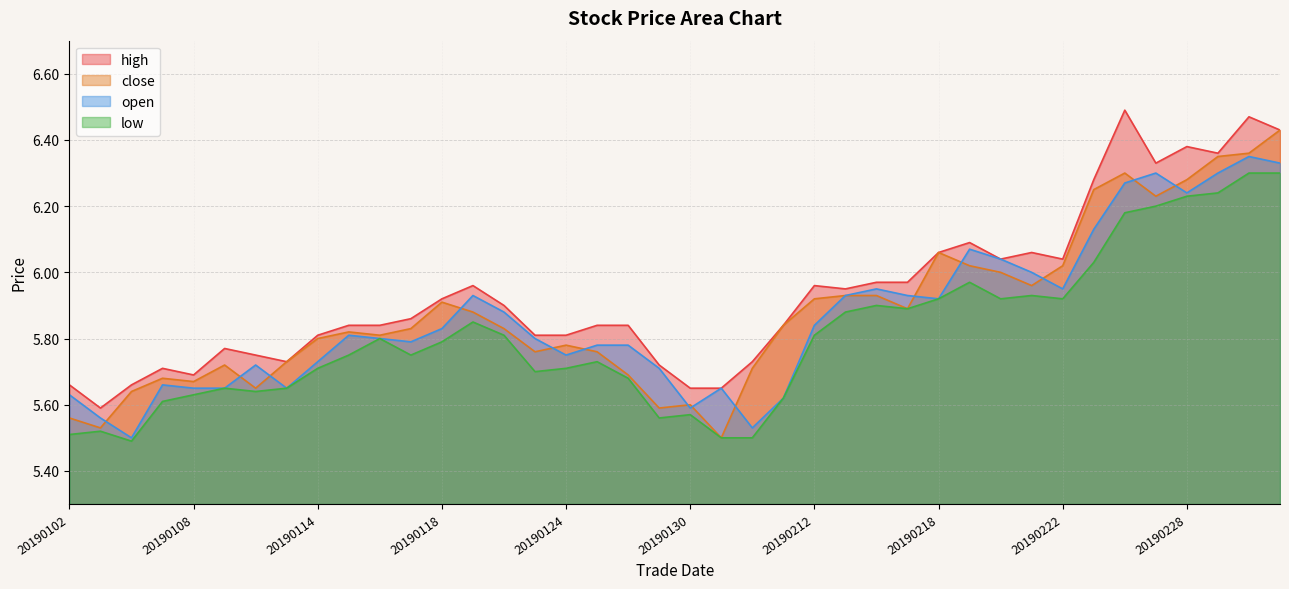

How many interior local peaks does the open series have?

9